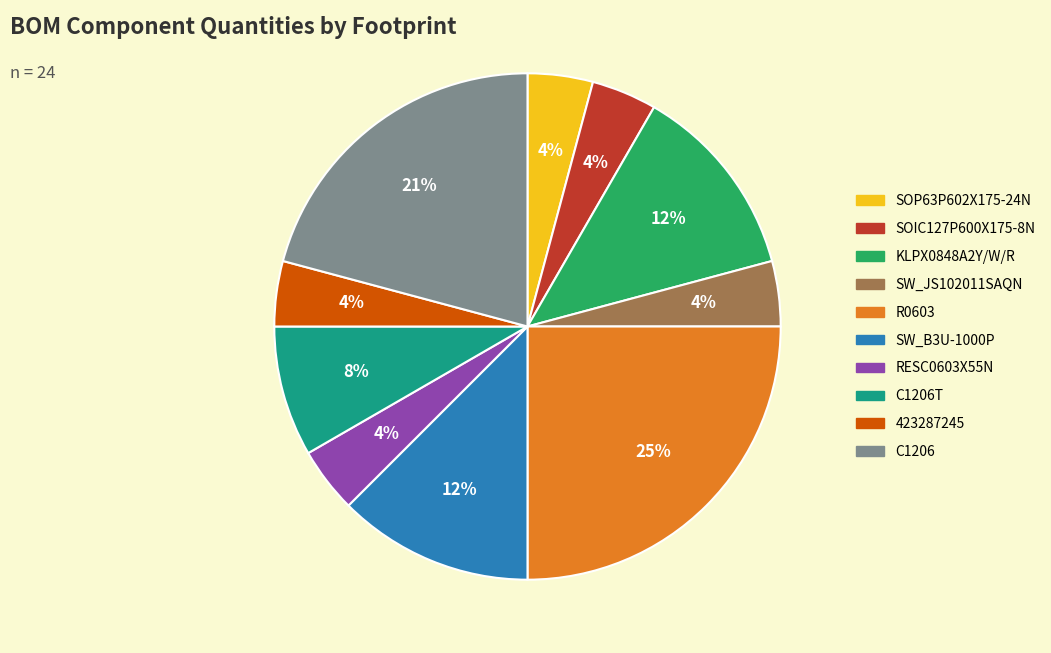

How many slices are in this pie chart?

10